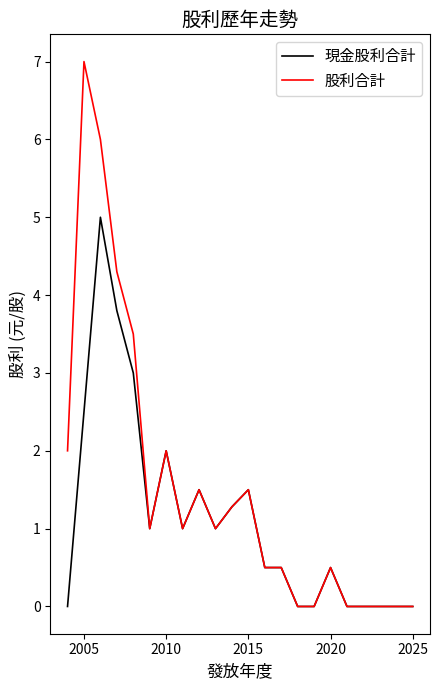

List the series in order of their peak value, highest first.

股利合計, 現金股利合計